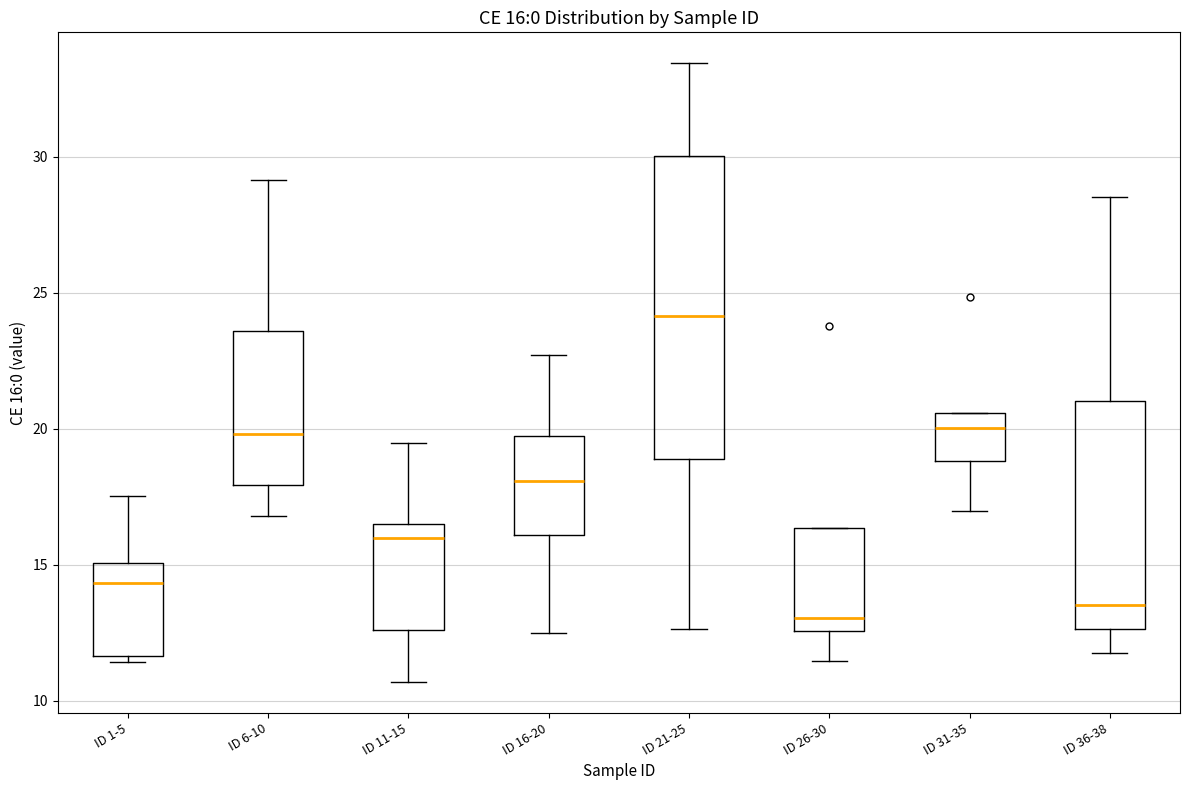

Comparing the boxes themselves (not the whiskers), which one is the tallest?

ID 21-25